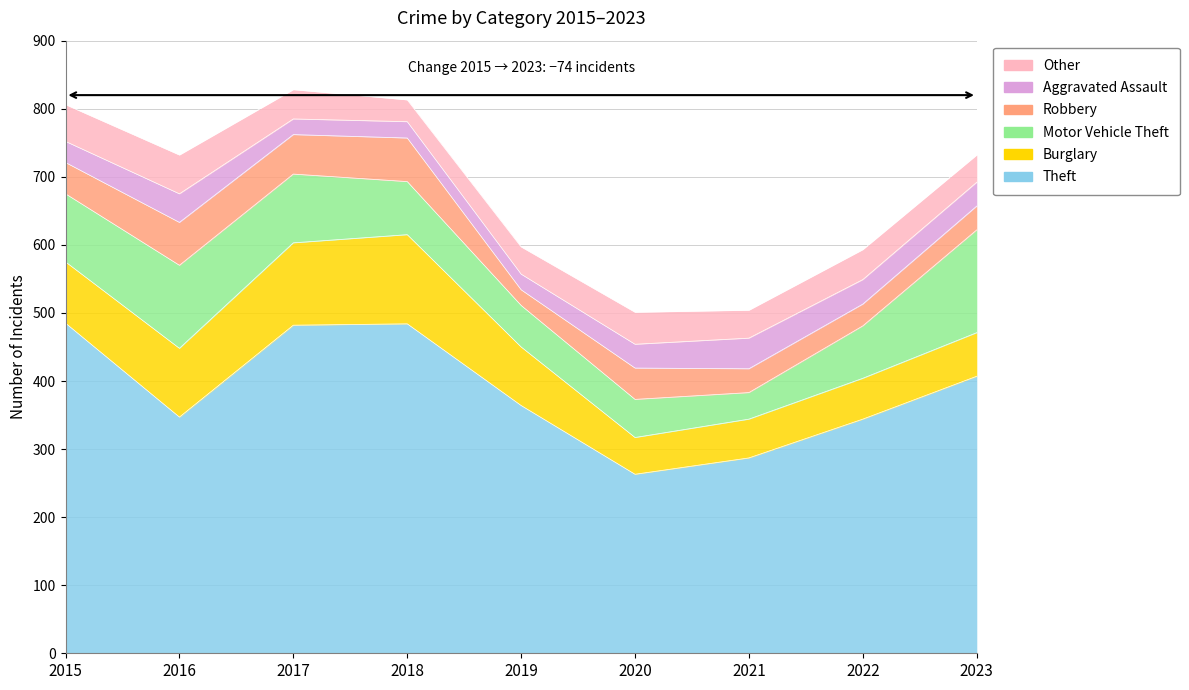

In Motor Vehicle Theft, how many points are lower than both neighbors (excluding endpoints)?

1